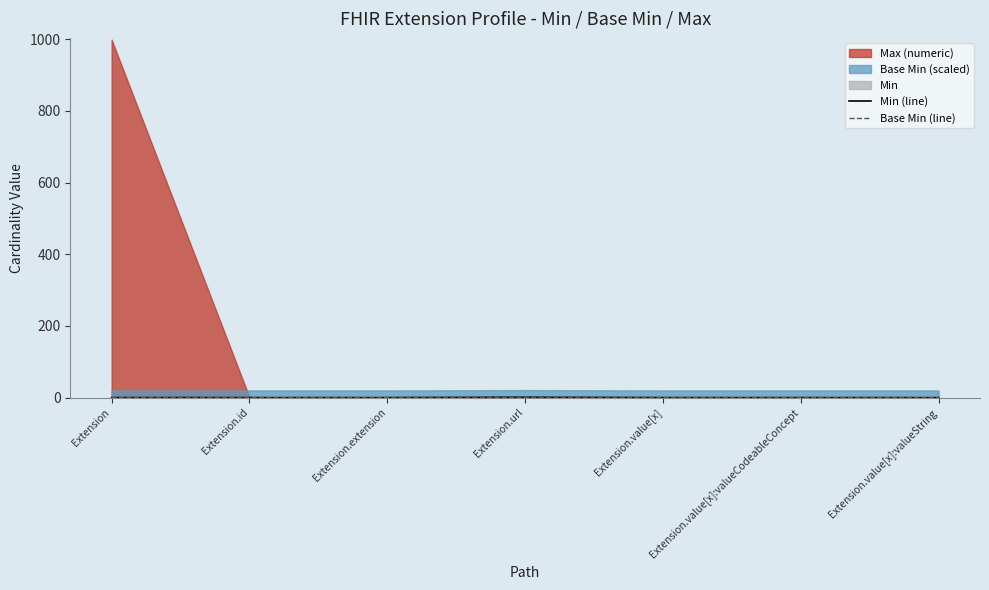

Which has a higher value, Extension.id or Extension.extension?

Extension.id